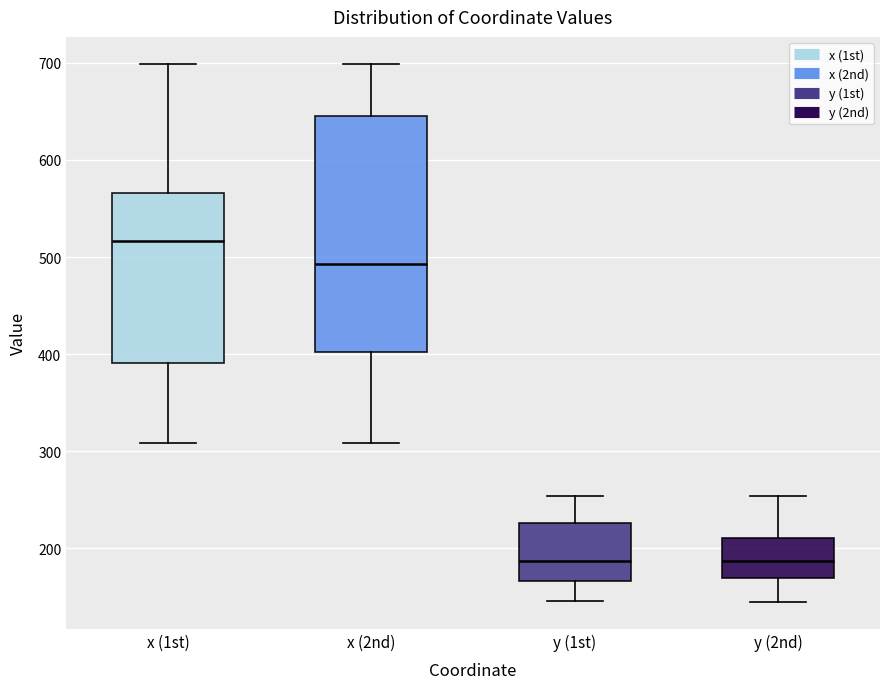

Where does the lower whisker of the box for x (2nd) end on the y-axis? The values are not printed on the chart, so give them approximately, as read against the axis.

310